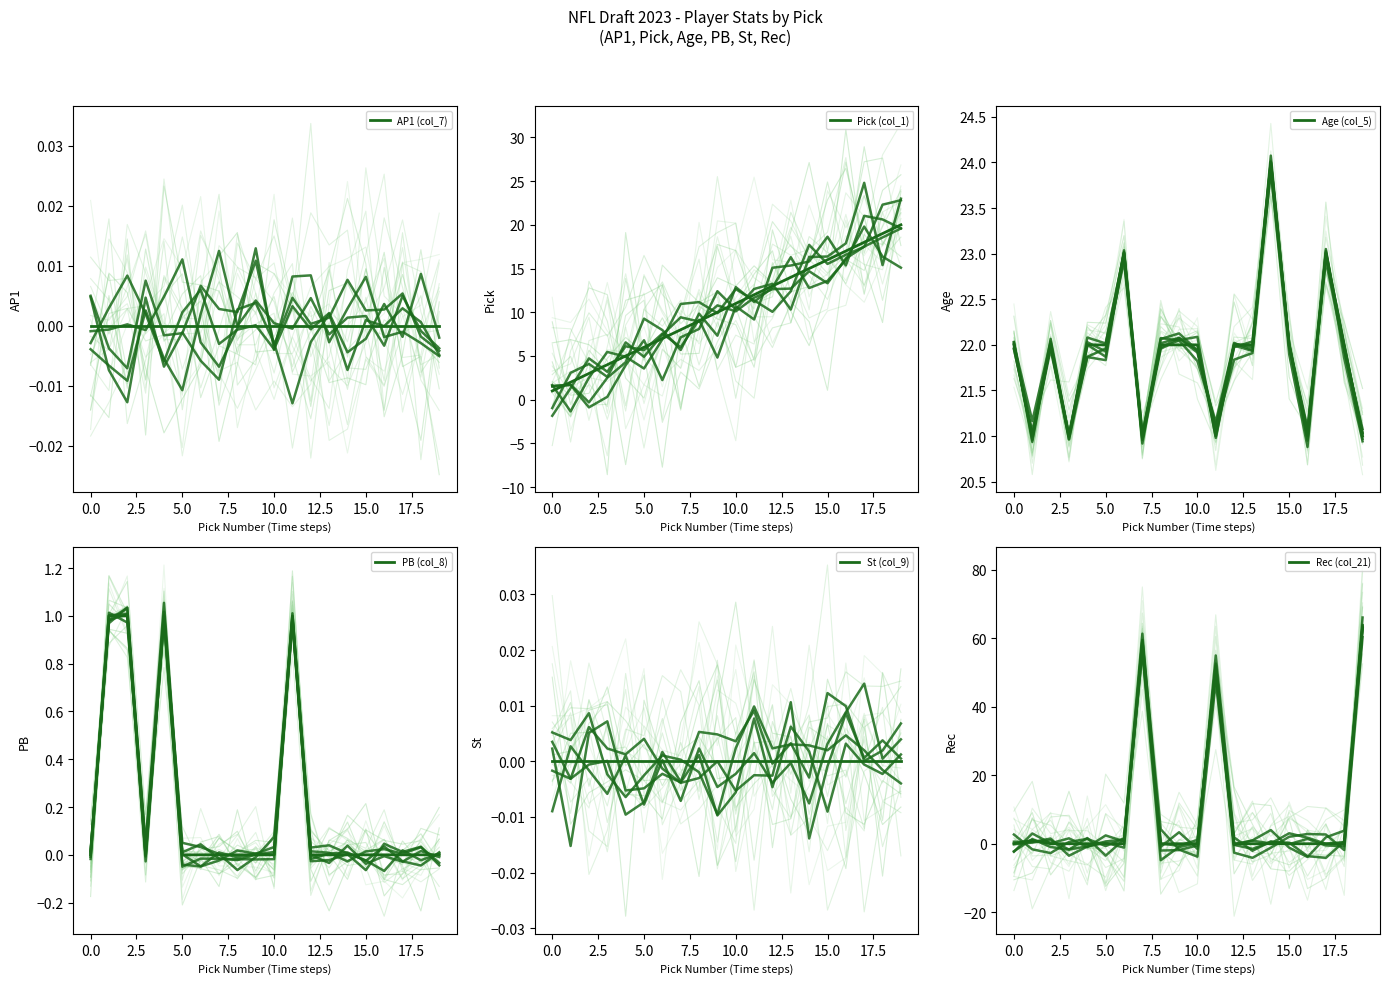

True or false: Pick (col_1) has more than 2 interior local peaks.

False